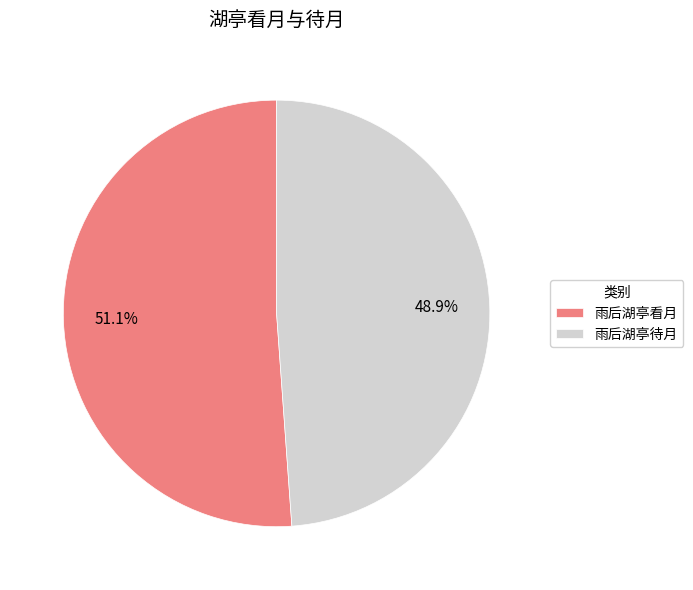

What is the smallest slice in the pie chart?

雨后湖亭待月